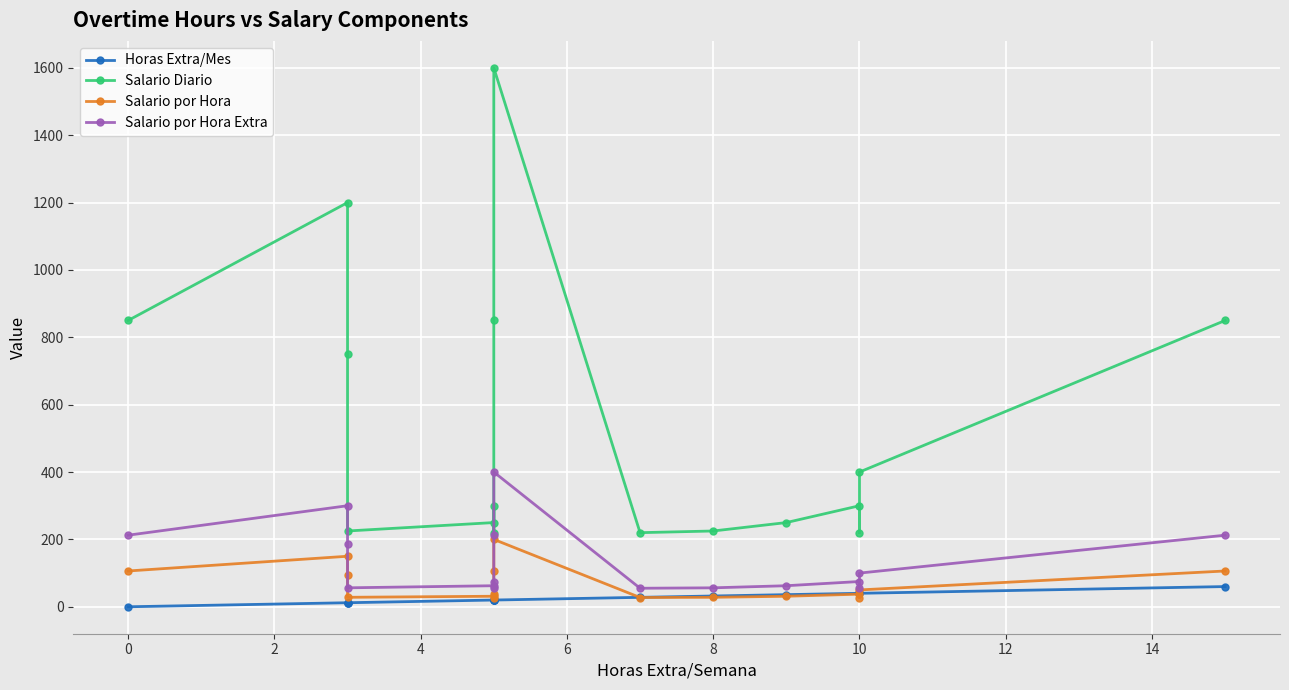

What are all the series names shown in the legend?

Horas Extra/Mes, Salario Diario, Salario por Hora, Salario por Hora Extra